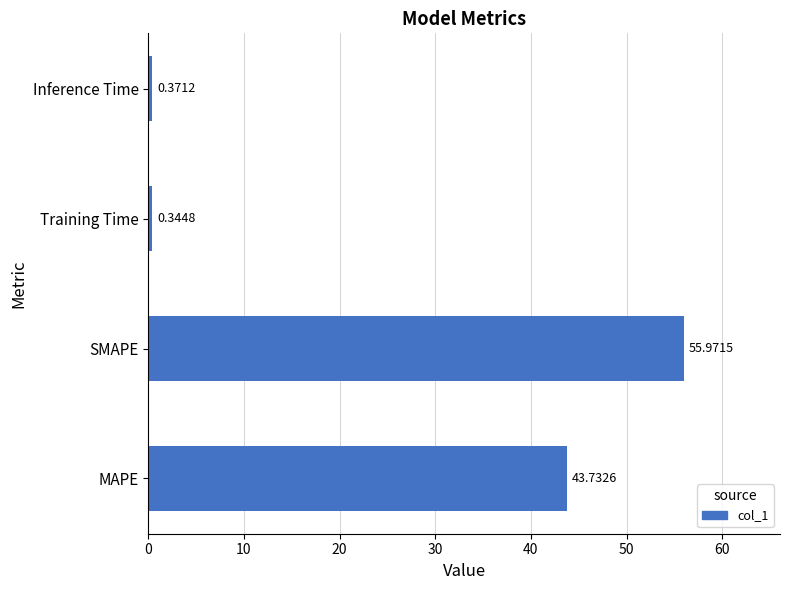

Which label corresponds to the smallest value in the chart?

Training Time